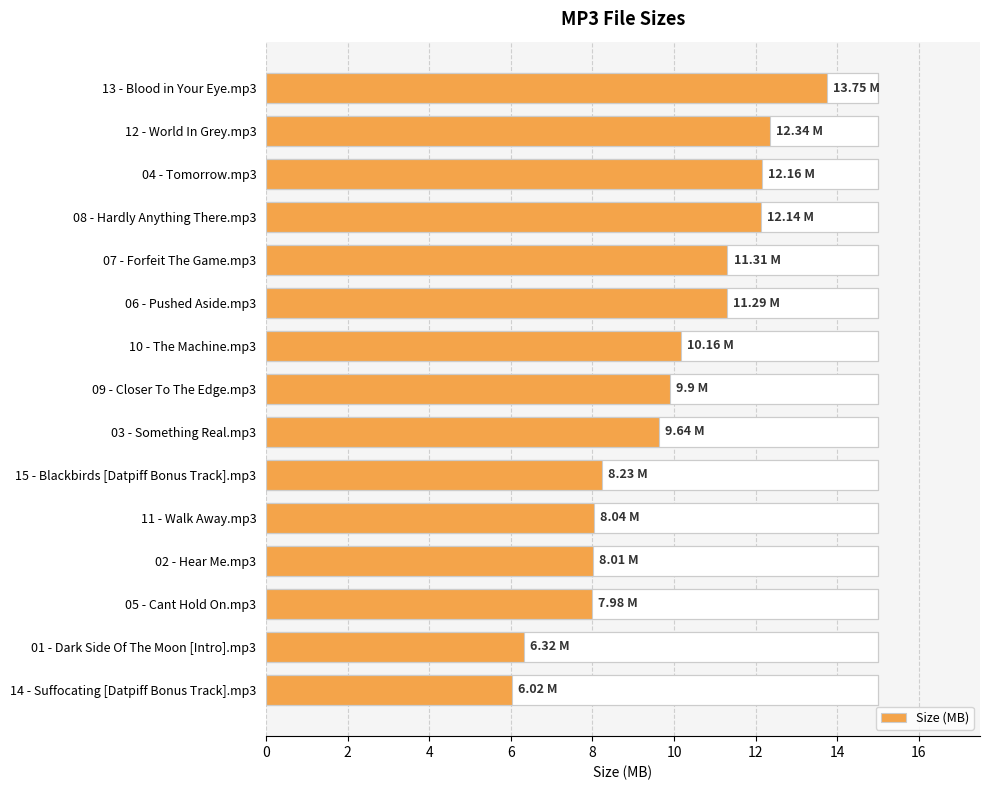

Count the number of categories in the chart.

15